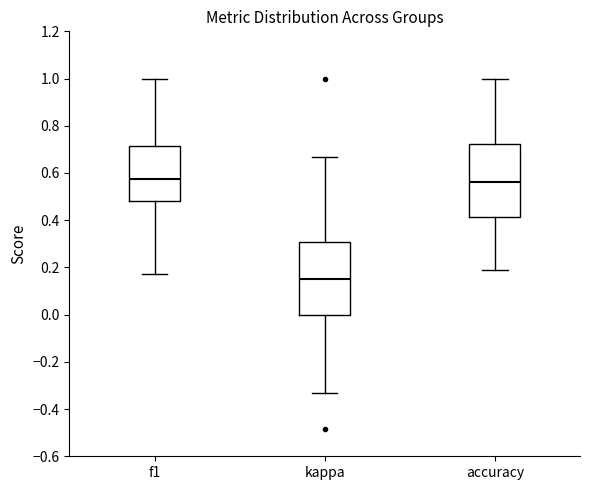

Reading left to right, read every box against the y-axis: the position of its median line, the range the box covers, and the ends of its whiskers. The values are not printed on the chart, so give them approximately, as read against the axis.

f1: median 0.58, box 0.48 to 0.72, whiskers 0.18 to 1.00
kappa: median 0.14, box 0.00 to 0.30, whiskers -0.34 to 0.66
accuracy: median 0.56, box 0.42 to 0.72, whiskers 0.18 to 1.00